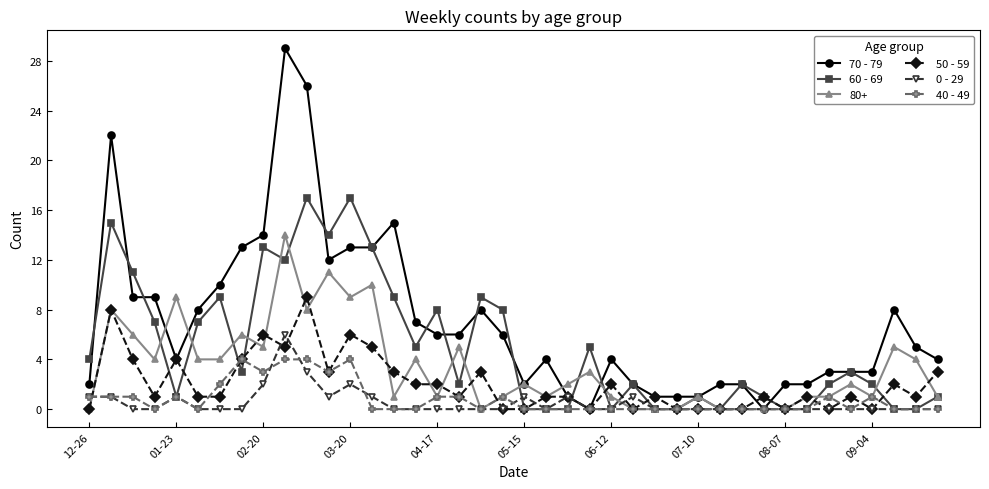

What is the maximum value shown in the chart?

29